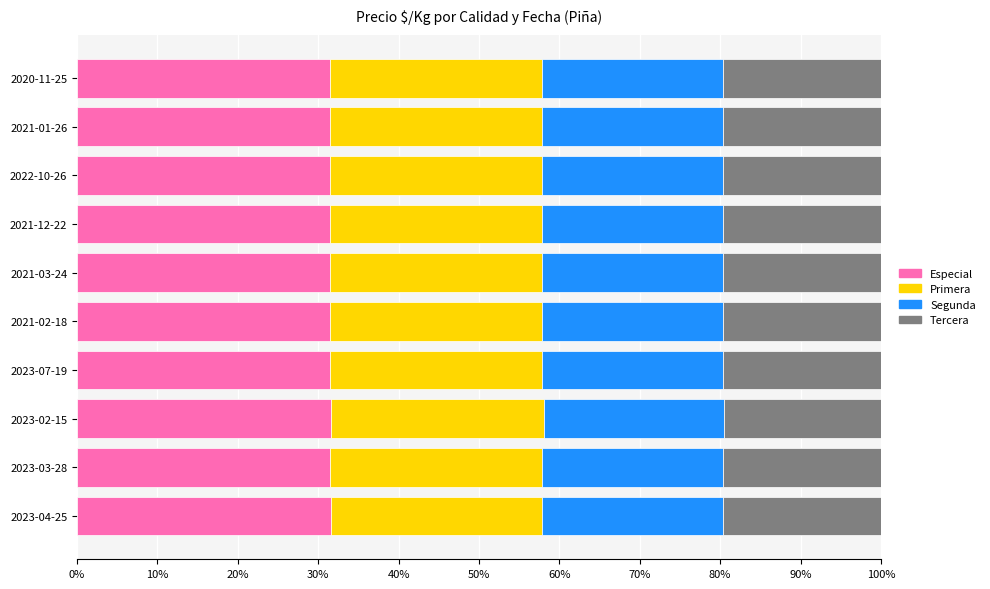

What is the sum of the Especial values at 2023-04-25 and 2021-01-26?

63.1